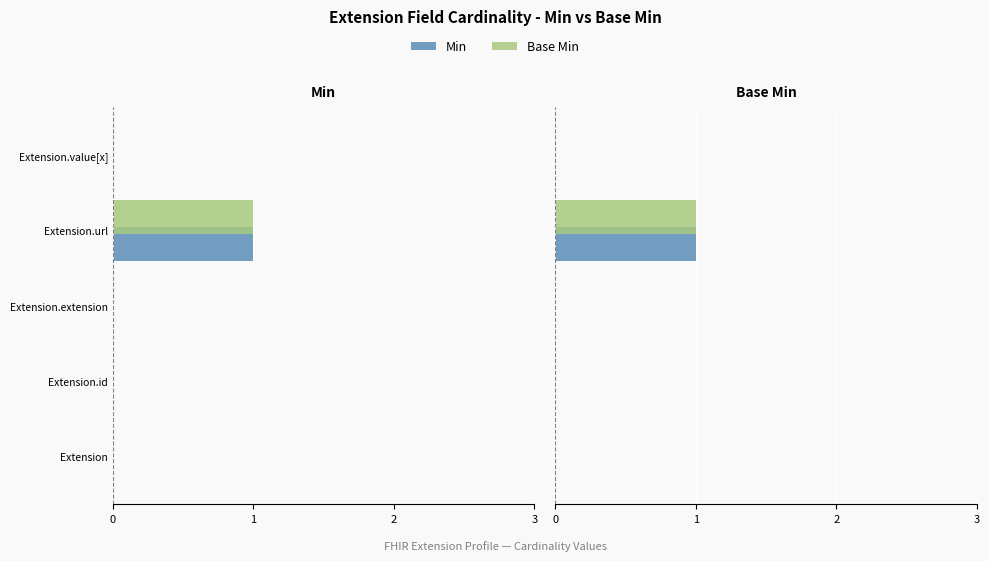

The Min series shows 0 at Extension.value[x]. True or false?

True